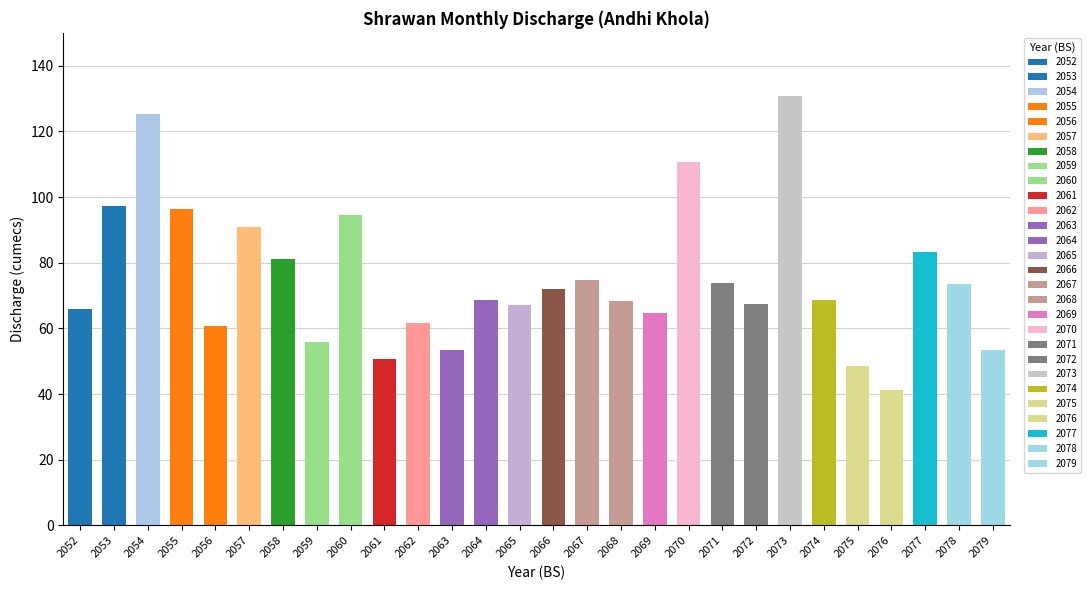

The value at 2063 is 53.6. True or false?

True